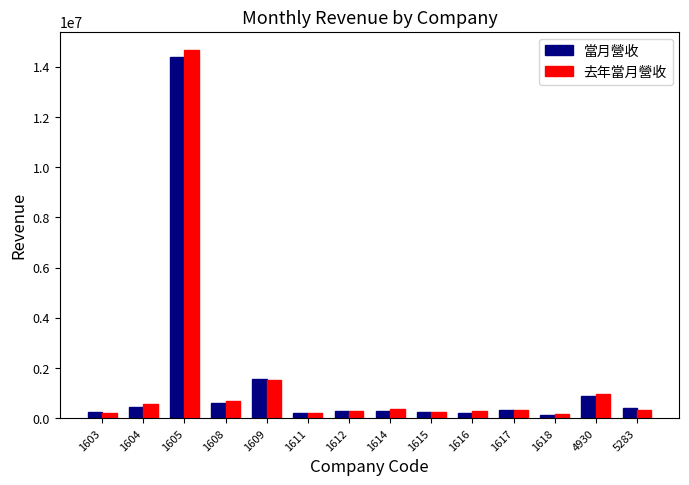

What is the difference between the maximum and minimum values in the 當月營收 series?

14285874